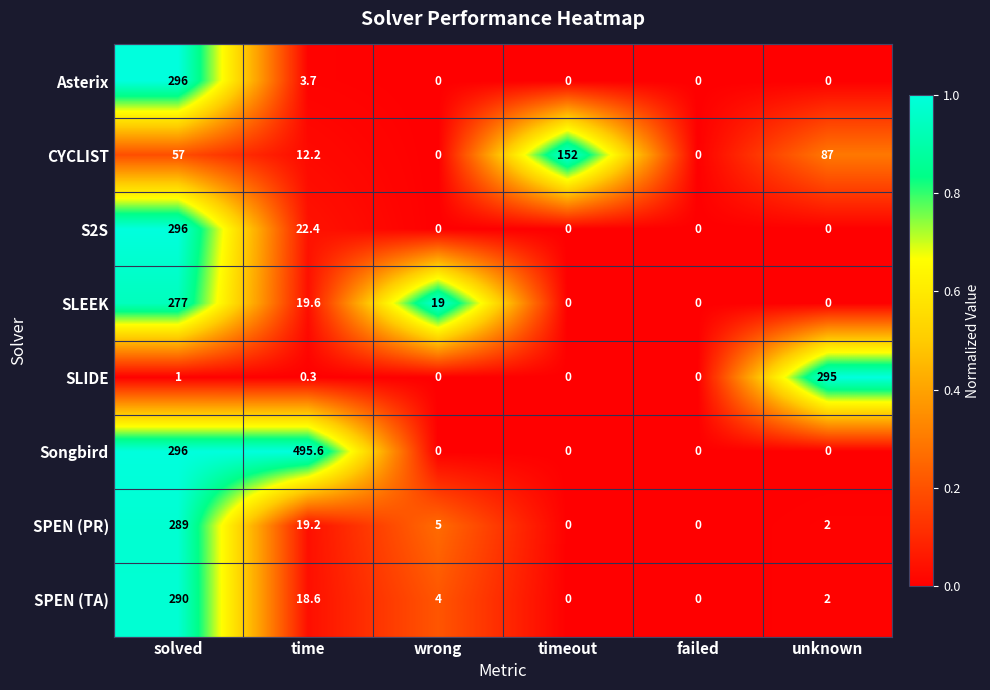

Which series changed the most between wrong and failed?

SLEEK